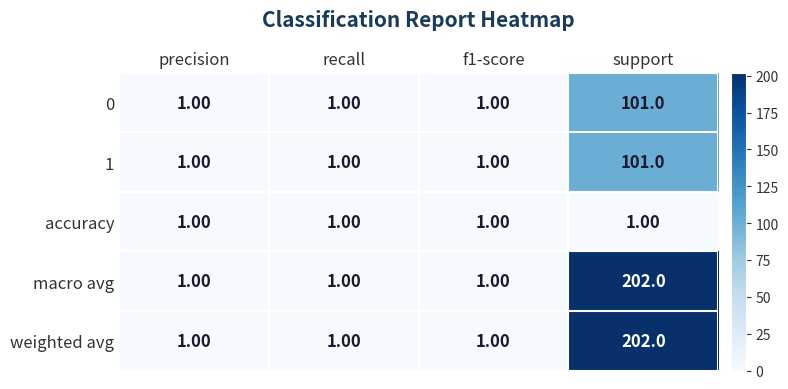

At which category is the sum across all series the highest?

support